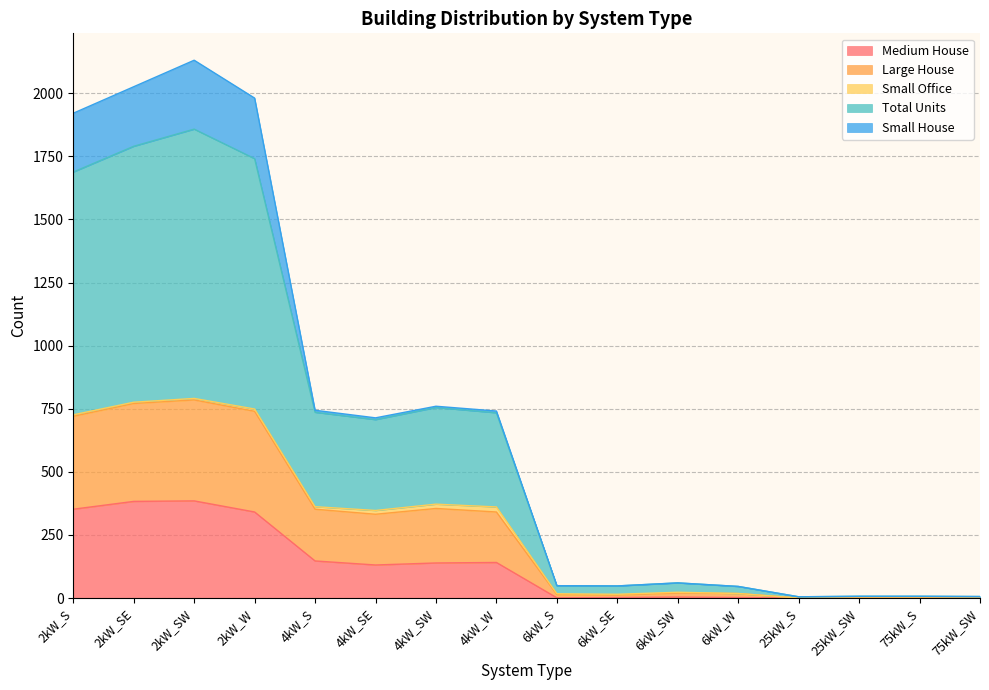

What is the label of the 9th point from the left?

6kW_S